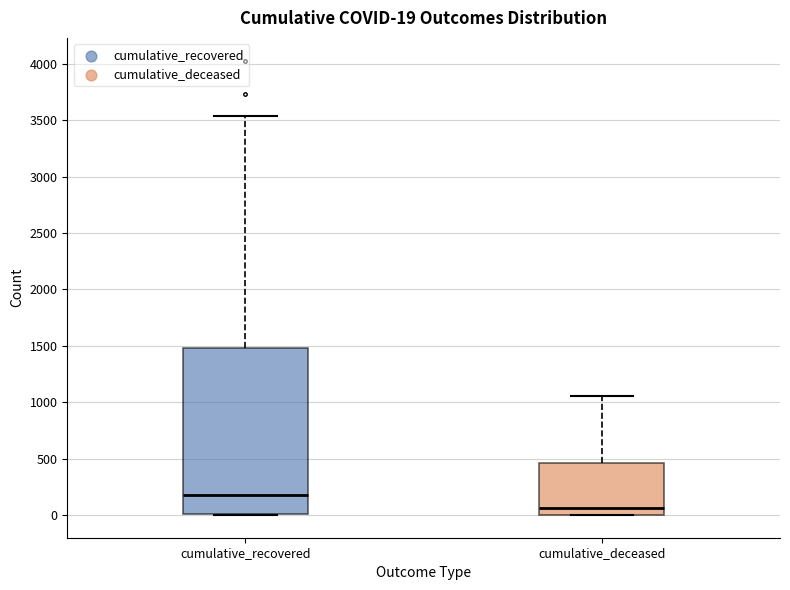

Which box is the tallest, from its lower edge to its upper edge?

cumulative_recovered